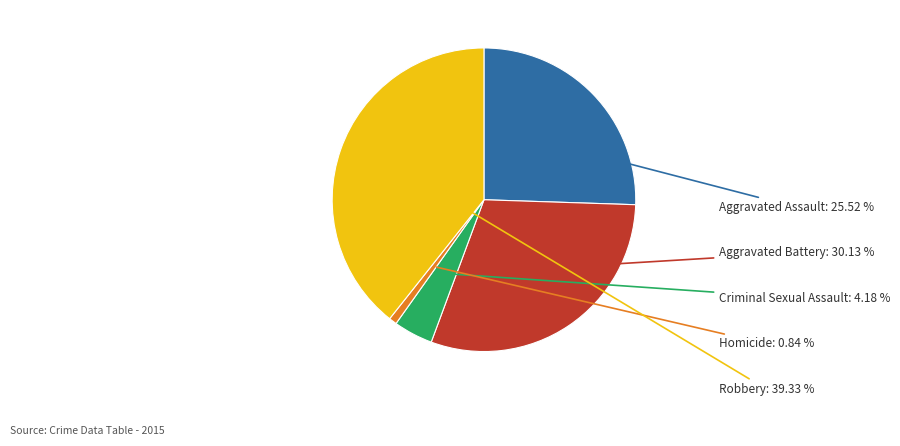

Is there a majority slice in this chart?

No